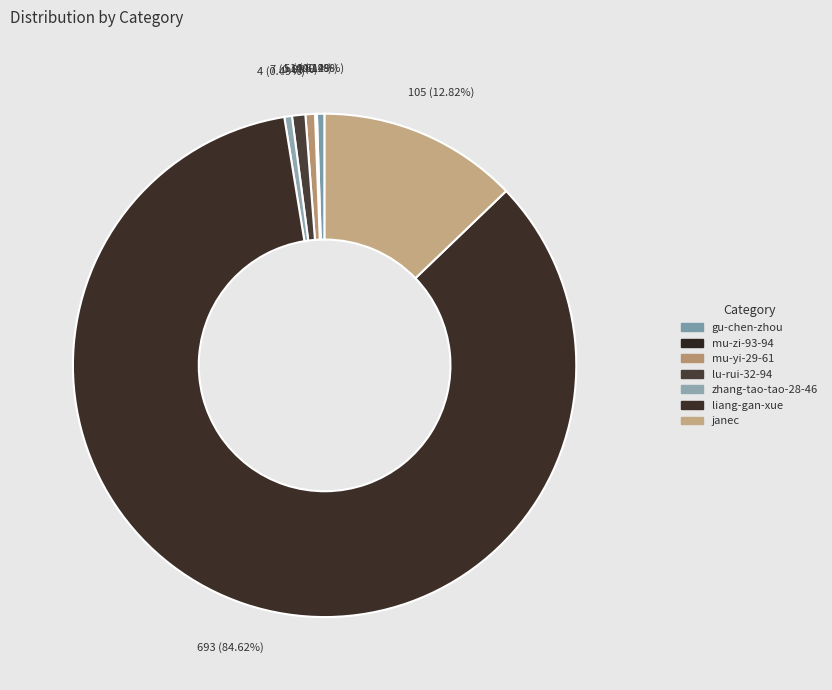

To the nearest percent, what is the average slice percentage?

14%